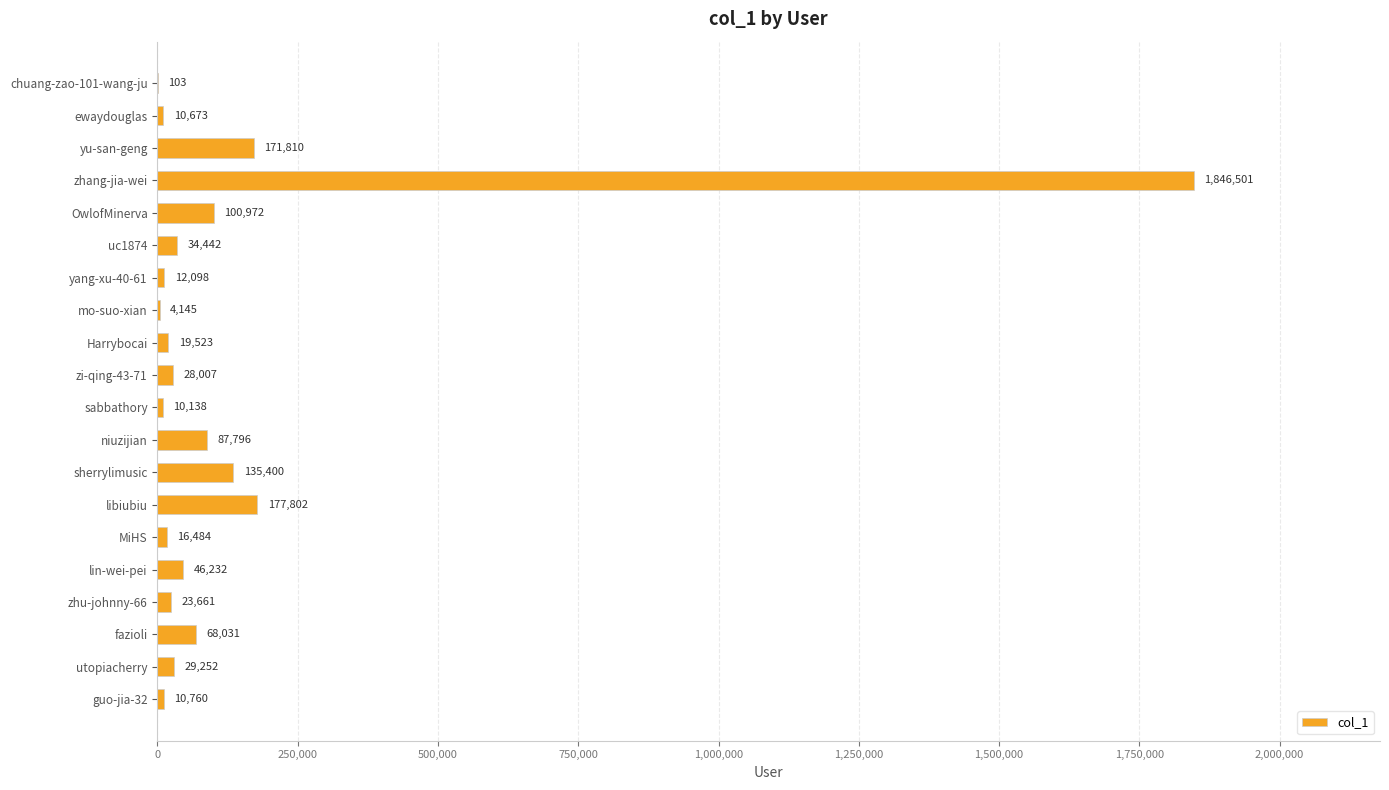

What is the approximate value at niuzijian?

87796